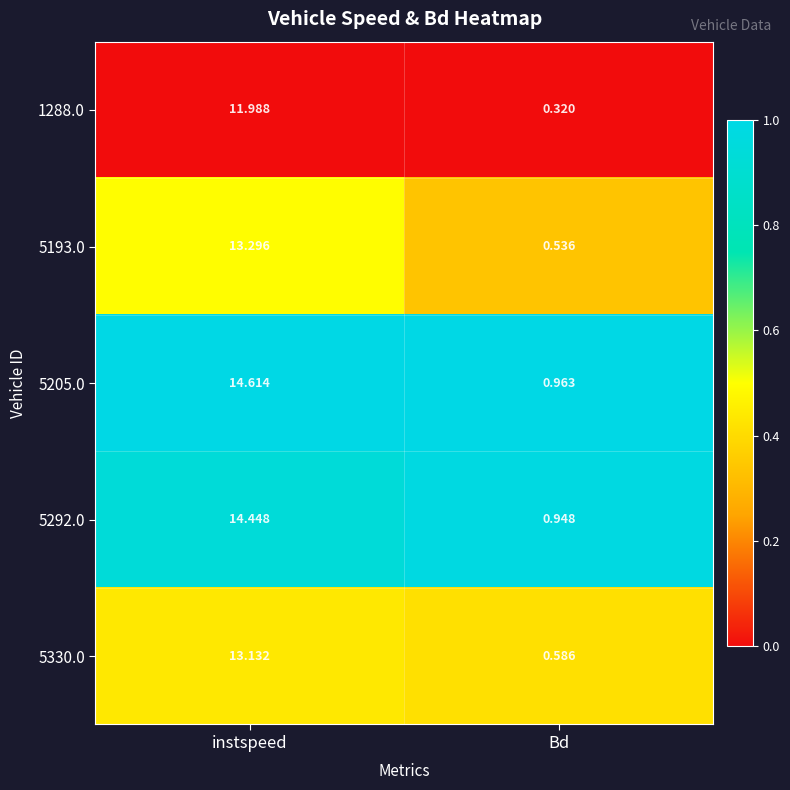

At how many categories does at least one series exceed 0?

2